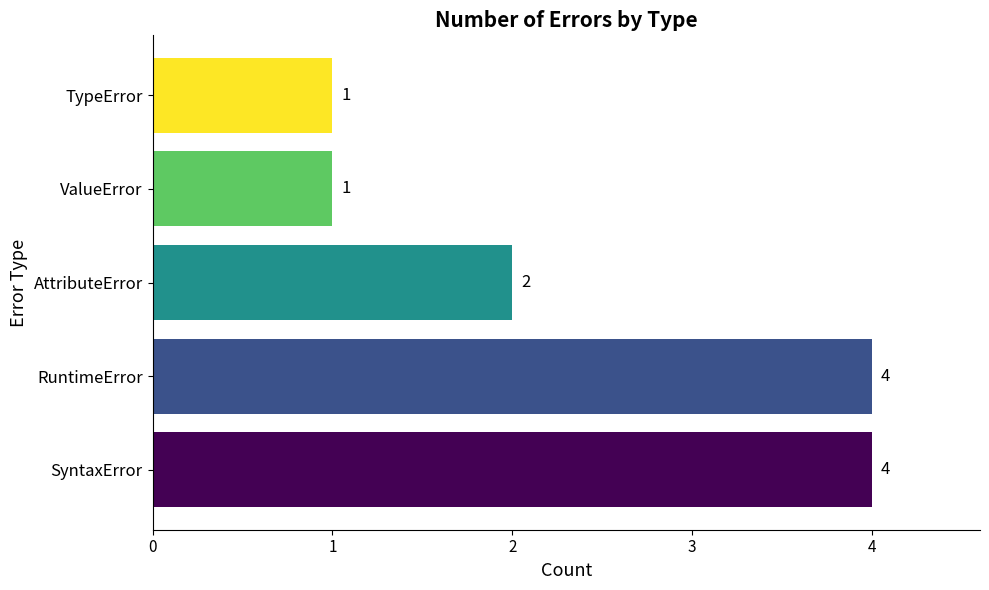

How many values are between 1 and 4?

5